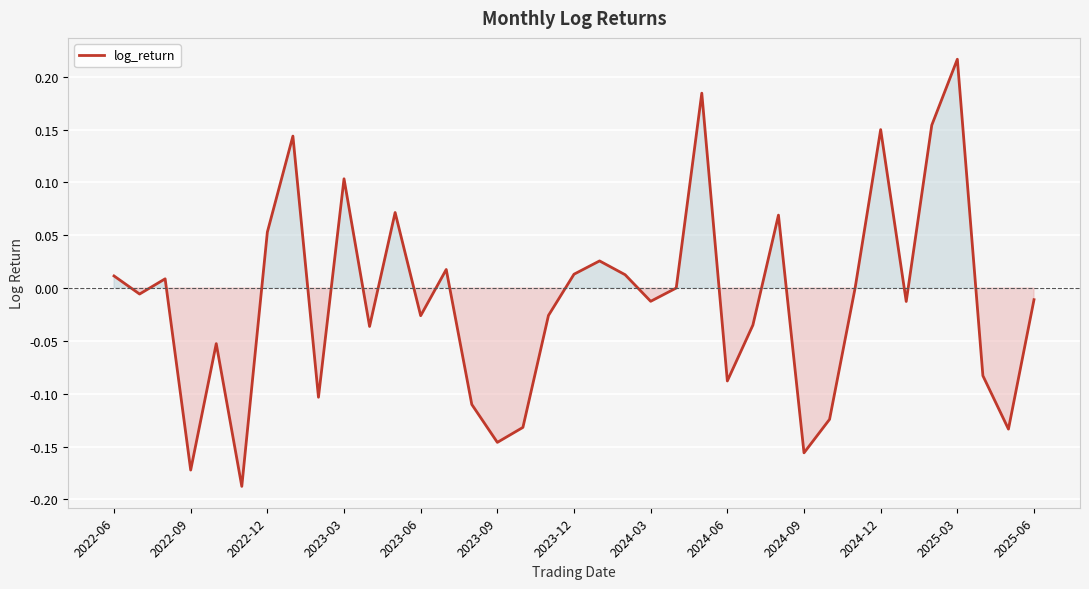

What is the difference between the maximum and minimum values?

0.4